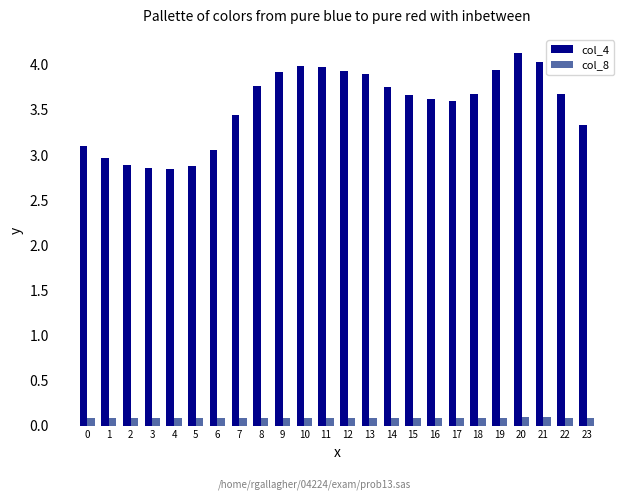

What is the sum of the col_4 values at 2 and 15?

6.6